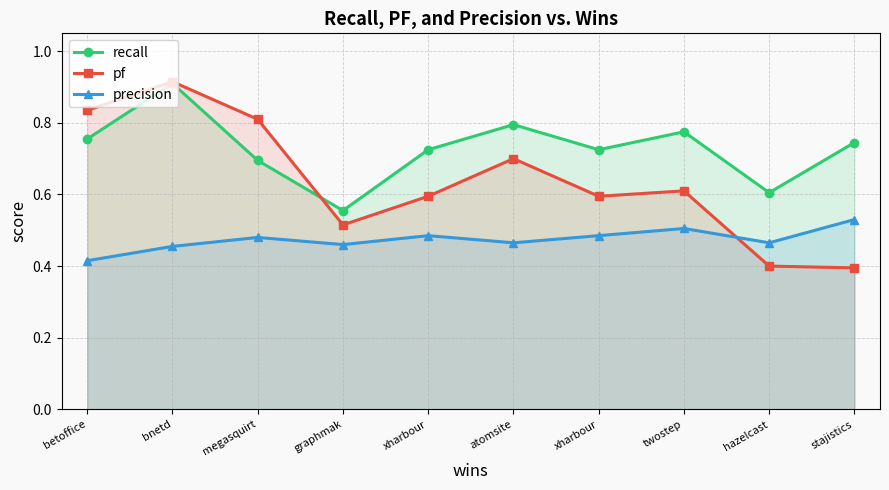

Does the chart have visible grid lines?

Yes